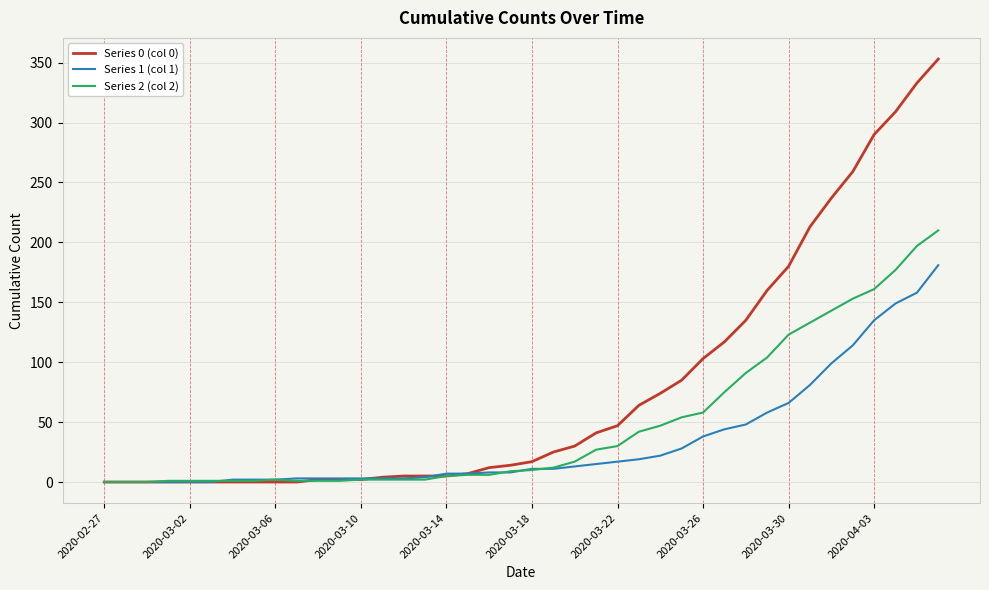

Does the chart have visible grid lines?

Yes